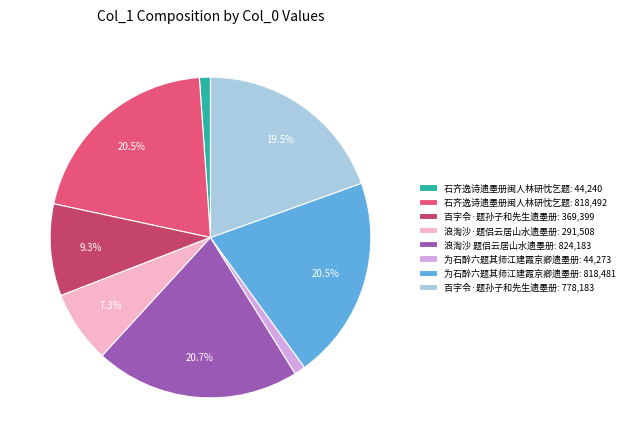

Is there any slice that represents more than half of the pie?

No